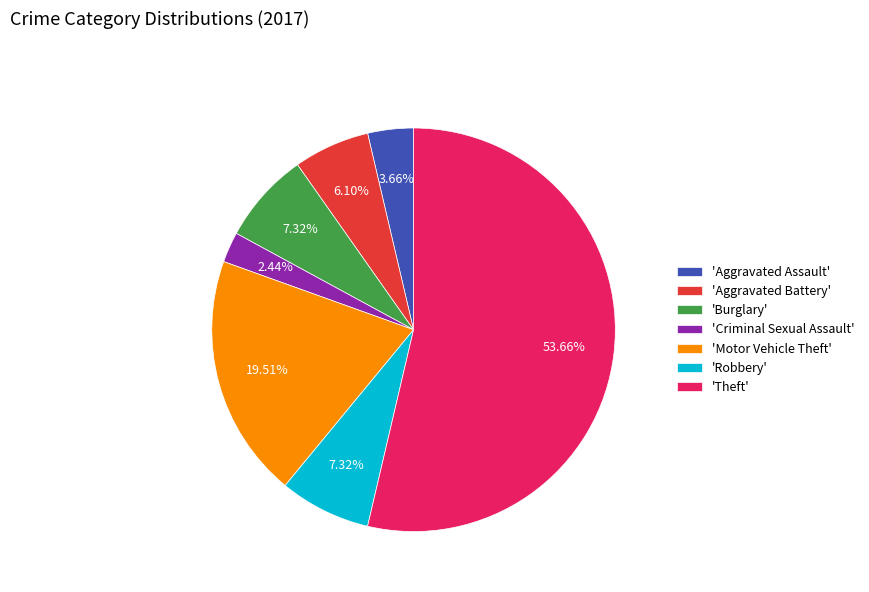

Do 'Aggravated Assault' and 'Motor Vehicle Theft' together represent more than half of the pie?

No